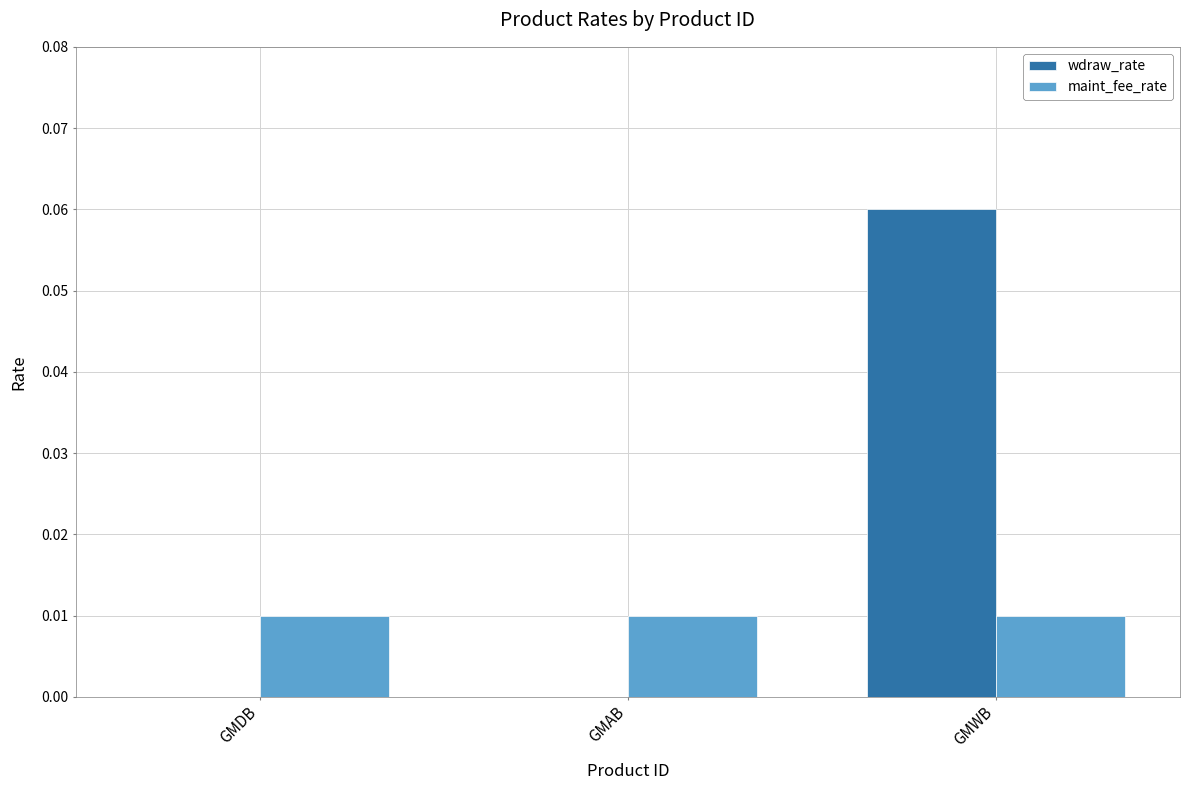

At which category is the sum across all series the highest?

GMWB